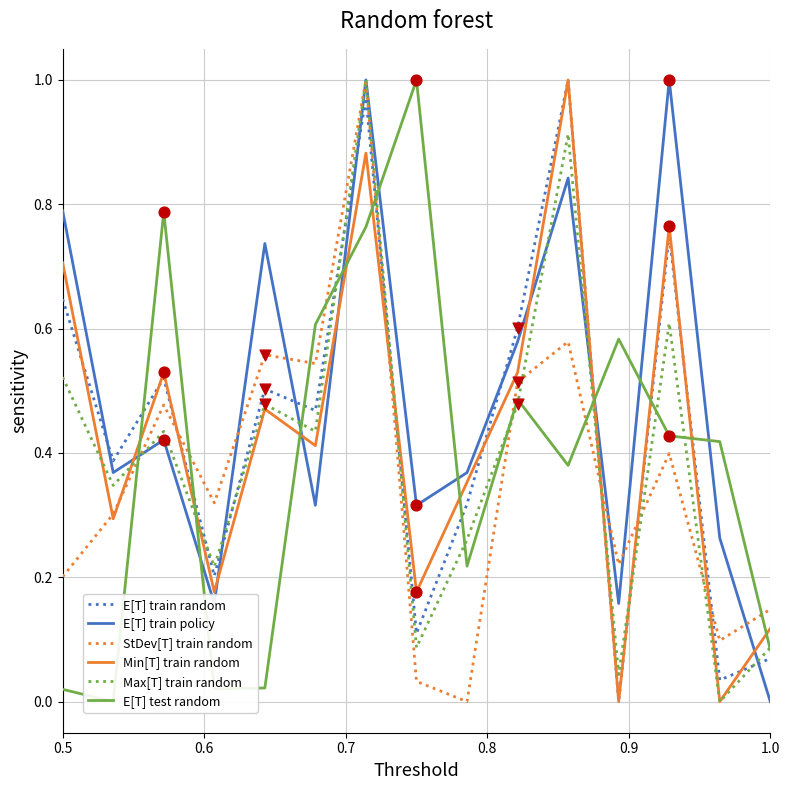

What are all the series names shown in the legend?

E[T] train random, E[T] train policy, StDev[T] train random, Min[T] train random, Max[T] train random, E[T] test random